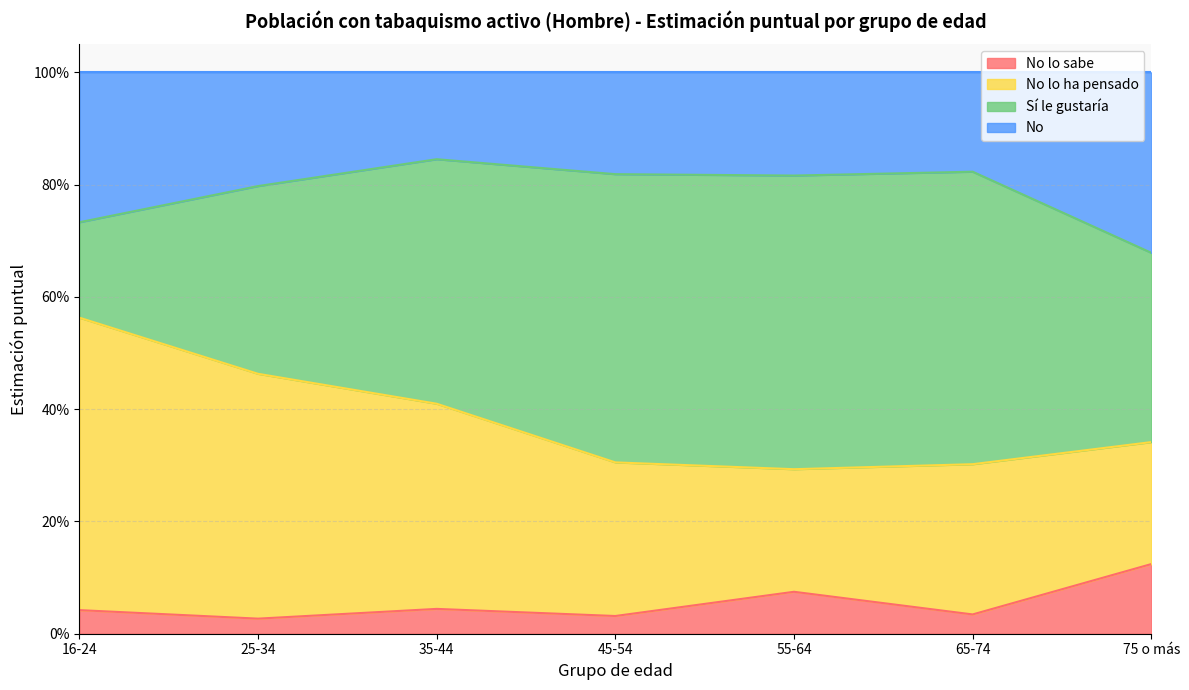

The No lo sabe series shows 0.0 at 25-34. True or false?

False